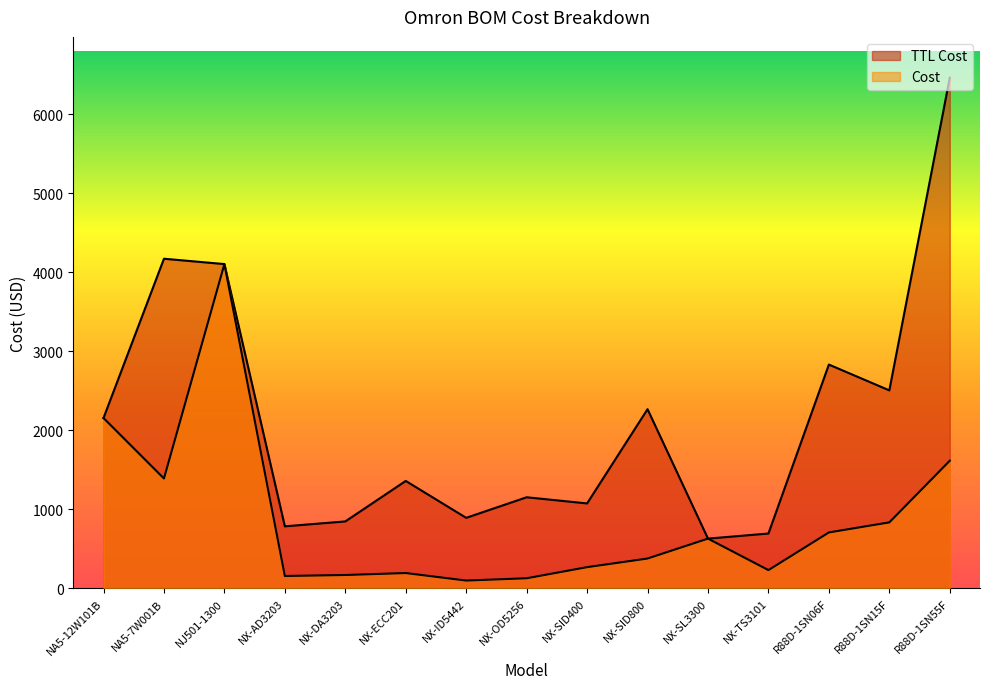

How many lines are shown in the chart?

2